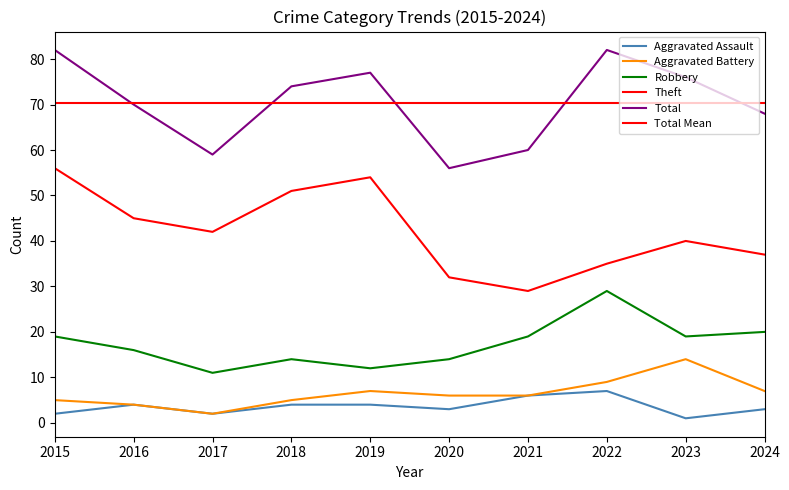

Rank the series by their maximum value, from highest to lowest.

Total, Theft, Robbery, Aggravated Battery, Aggravated Assault